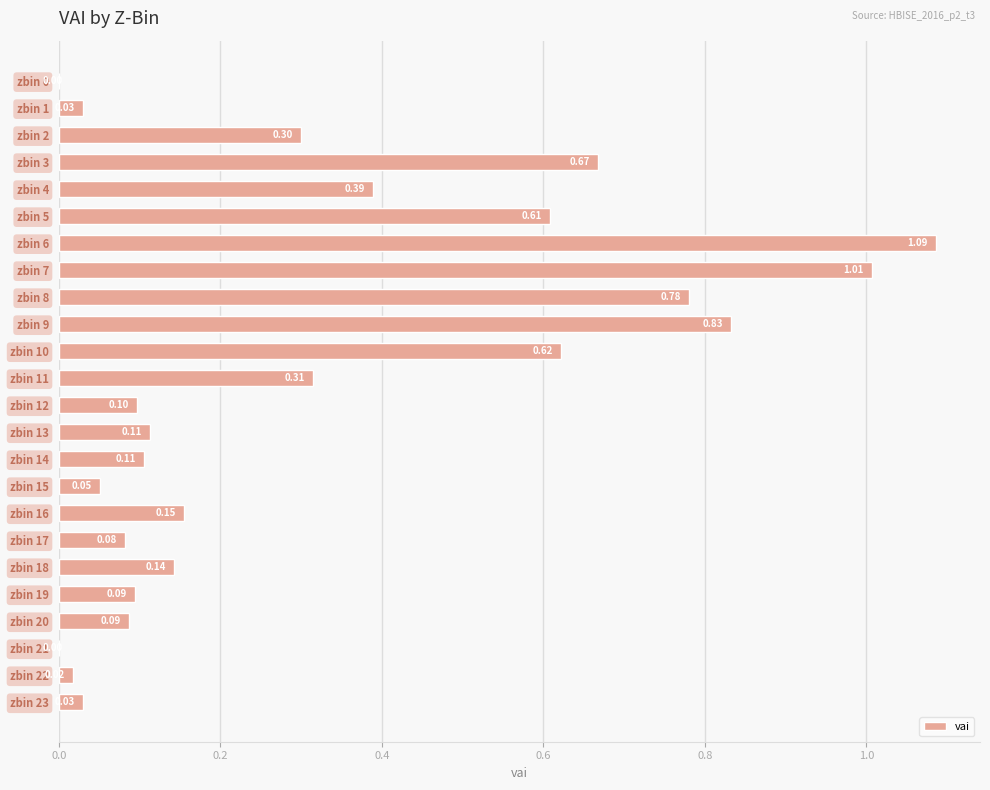

How many data points does each series have?

24